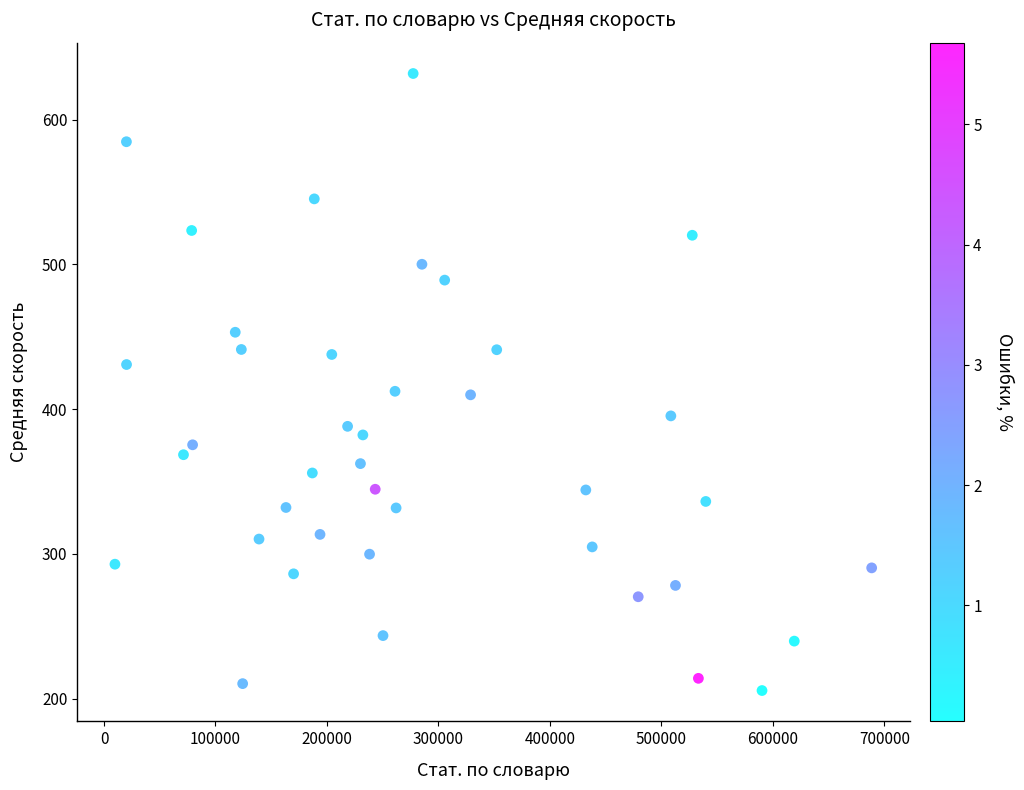

What is the range of X values (max minus min)?

678800.0